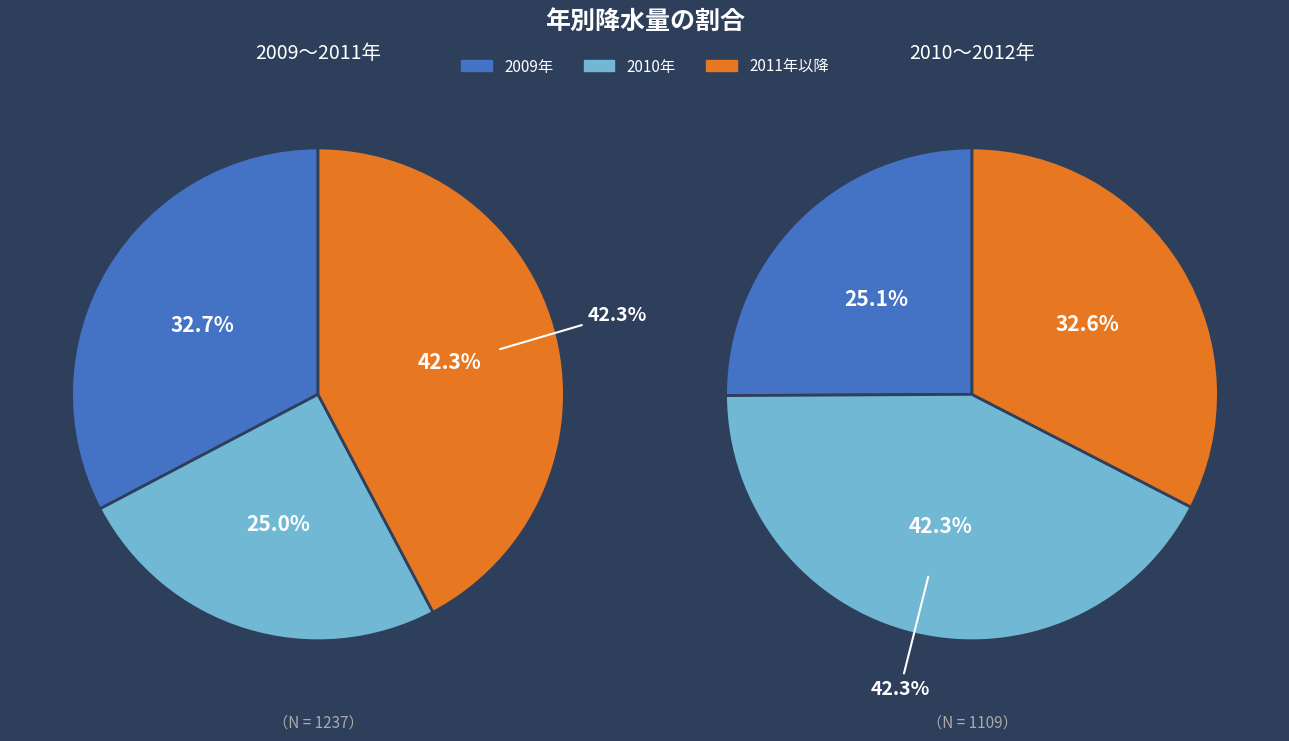

Does 7 represent more than half of the total?

No